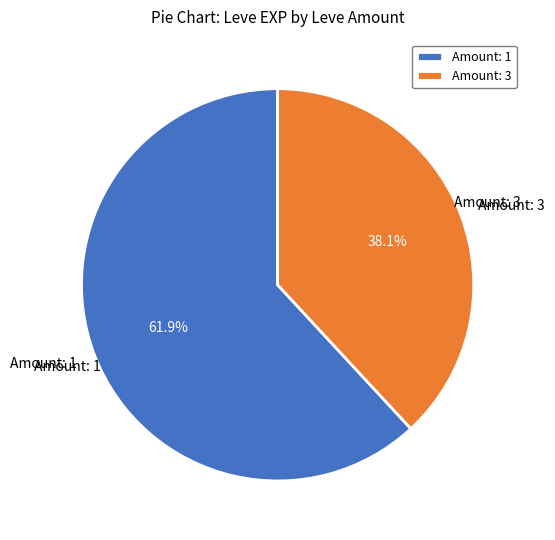

Which category has the biggest portion of the pie?

Amount: 1